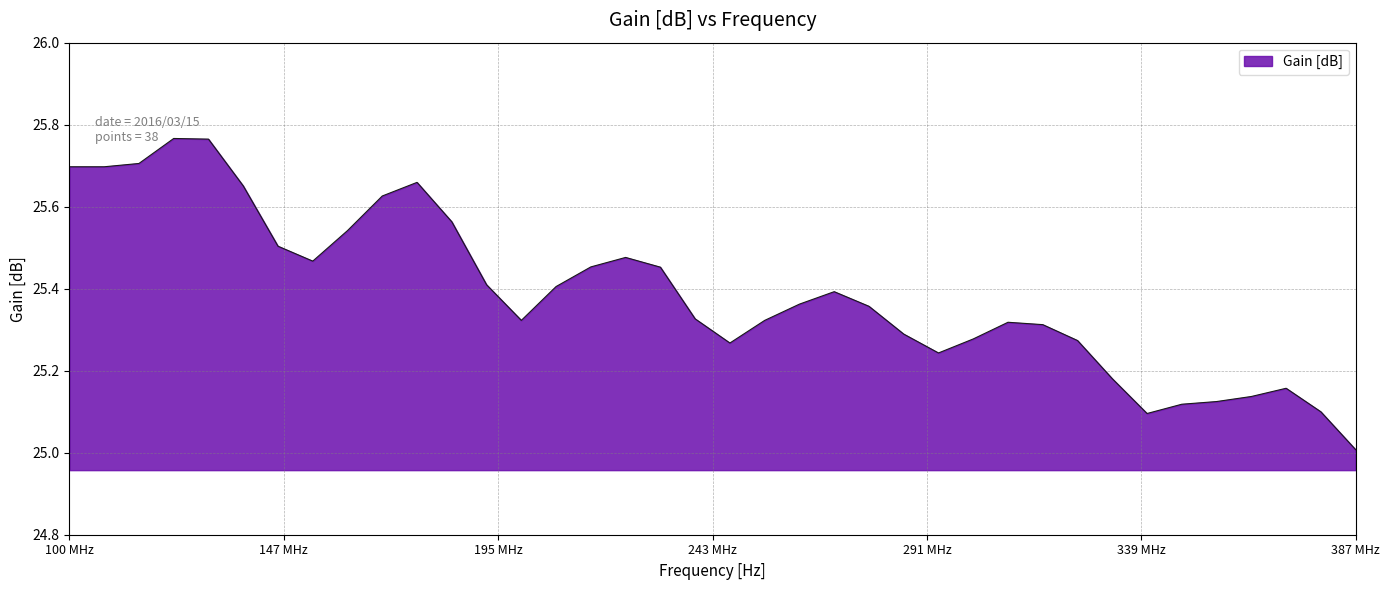

What is the difference between the maximum and minimum values?

0.8